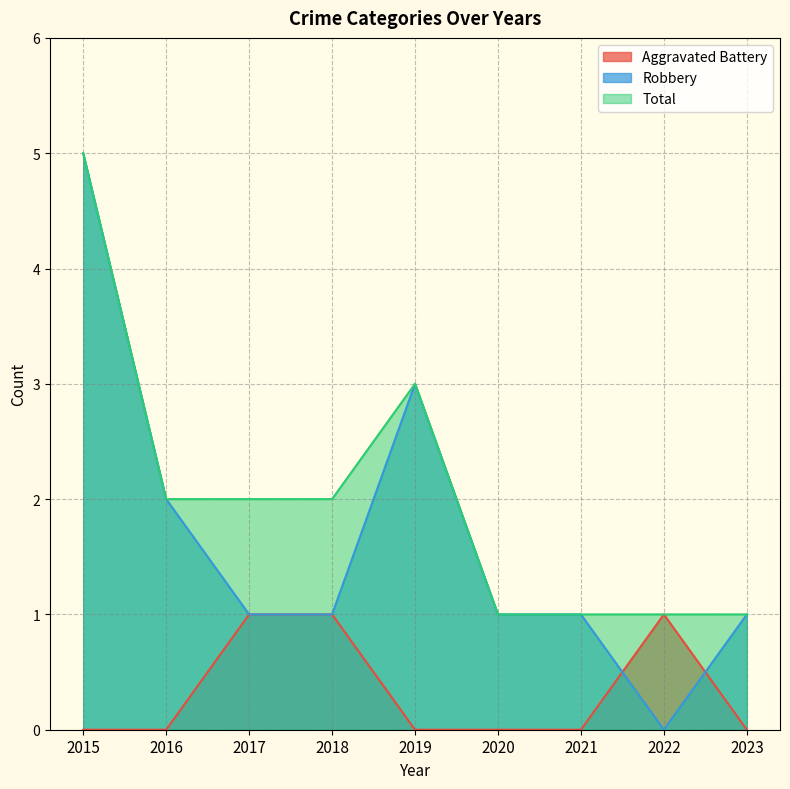

Which series changed the most between 2015 and 2018?

Robbery